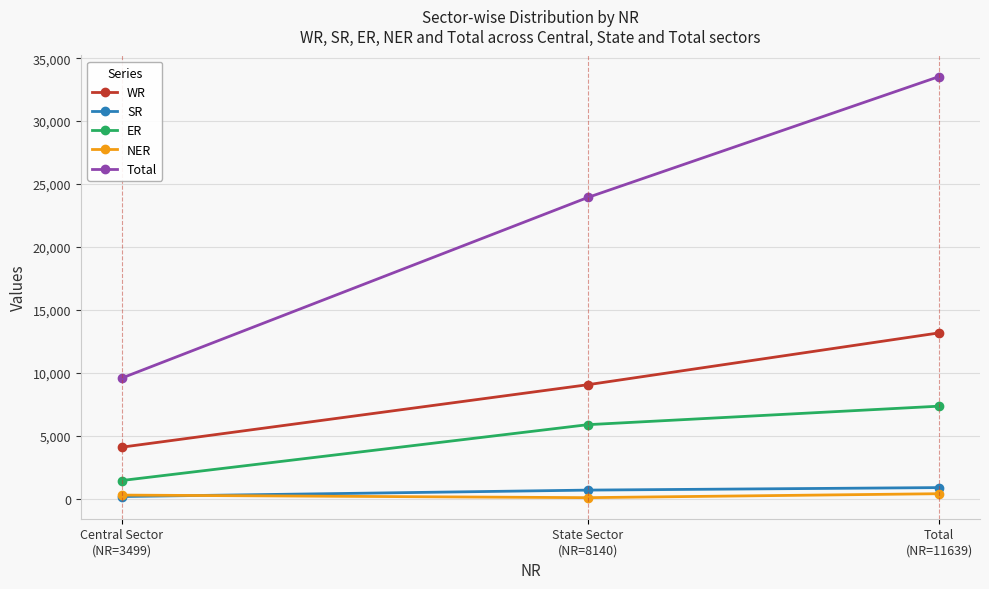

Which series has the widest spread of values?

Total